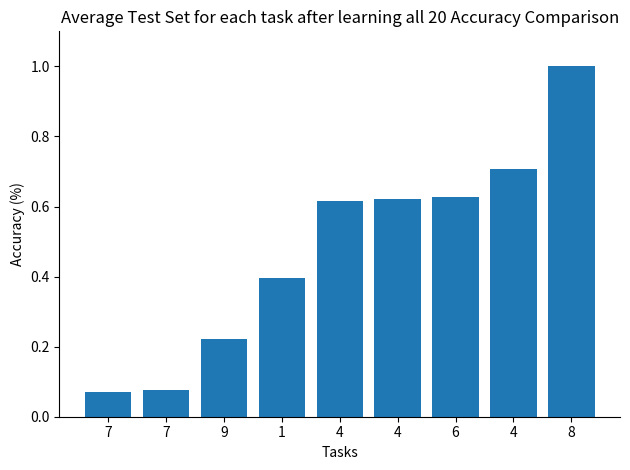

Count the number of categories in the chart.

9